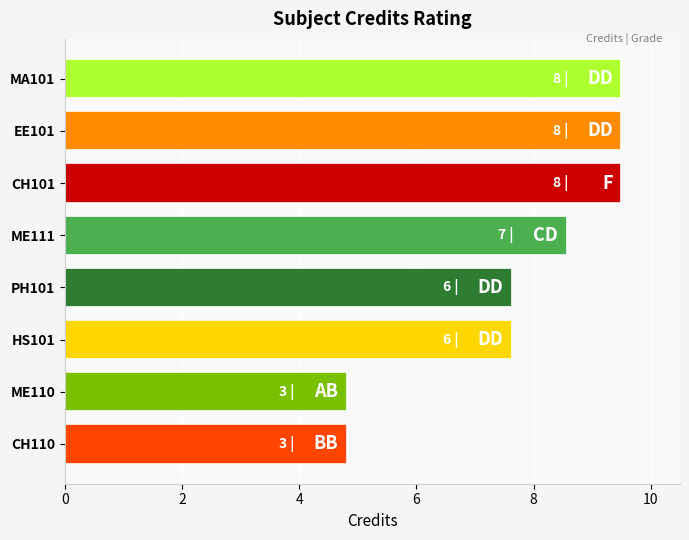

The value at ME110 is 3. True or false?

True